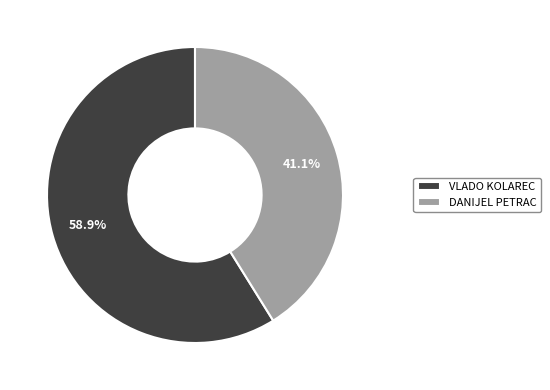

Which has a higher value, DANIJEL PETRAC or VLADO KOLAREC?

VLADO KOLAREC